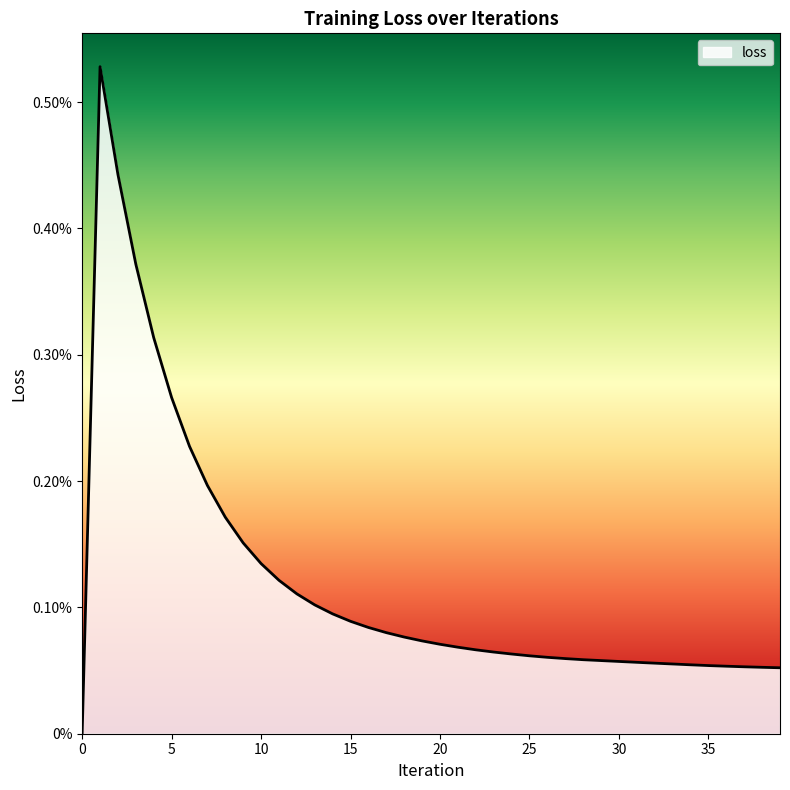

Does the chart display data point markers on the line(s)?

No